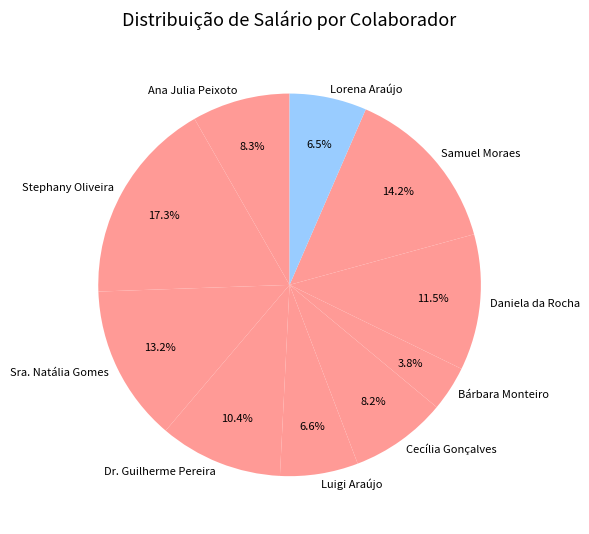

To the nearest percent, what percentage of the pie is Luigi Araújo?

7%